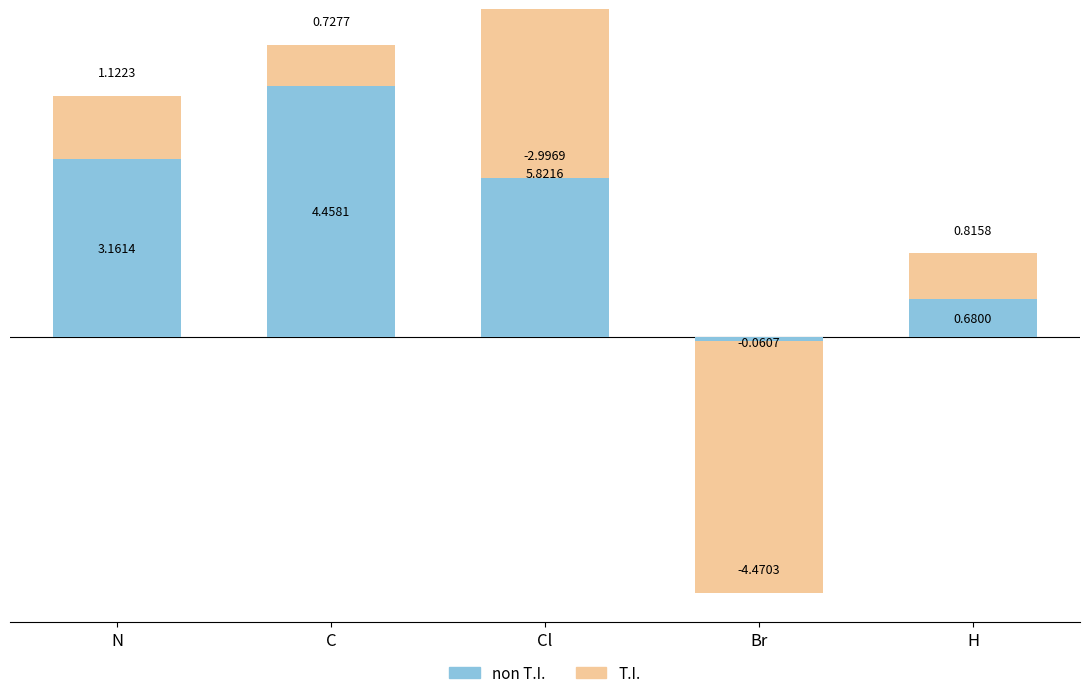

Between Cl and Br, which series saw the biggest shift?

non T.I.